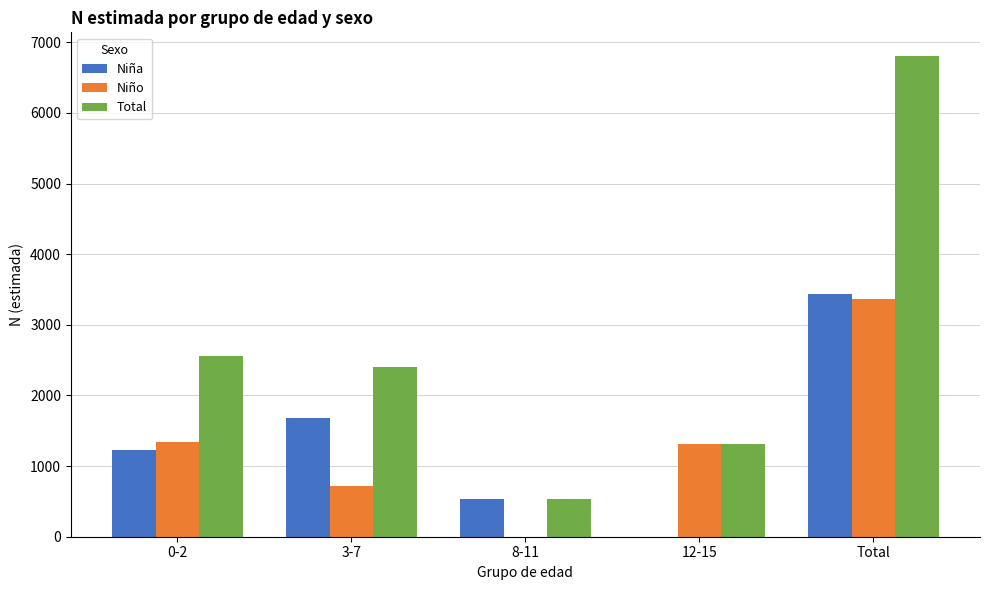

Which series has the largest total across all categories?

Total